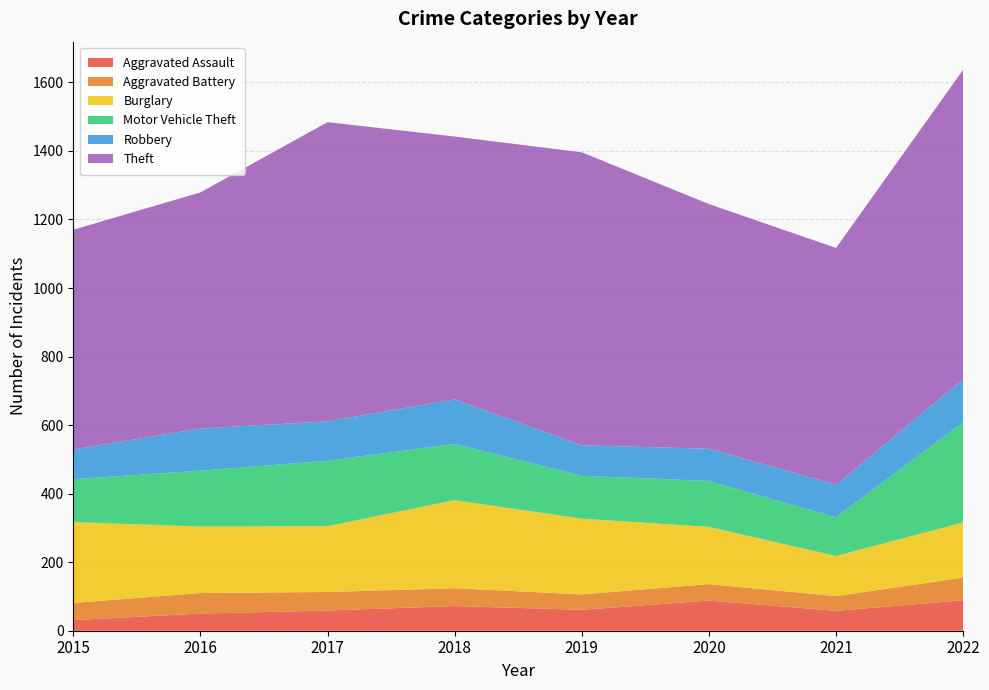

Reading left to right, what are all the values shown in this chart?

Aggravated Assault: 31	50	59	72	61	88	58	89
Aggravated Battery: 50	60	54	52	45	48	43	66
Burglary: 236	194	192	257	221	167	117	161
Motor Vehicle Theft: 125	163	191	164	125	134	113	292
Robbery: 87	123	115	130	89	94	95	126
Theft: 641	689	873	767	855	714	691	903